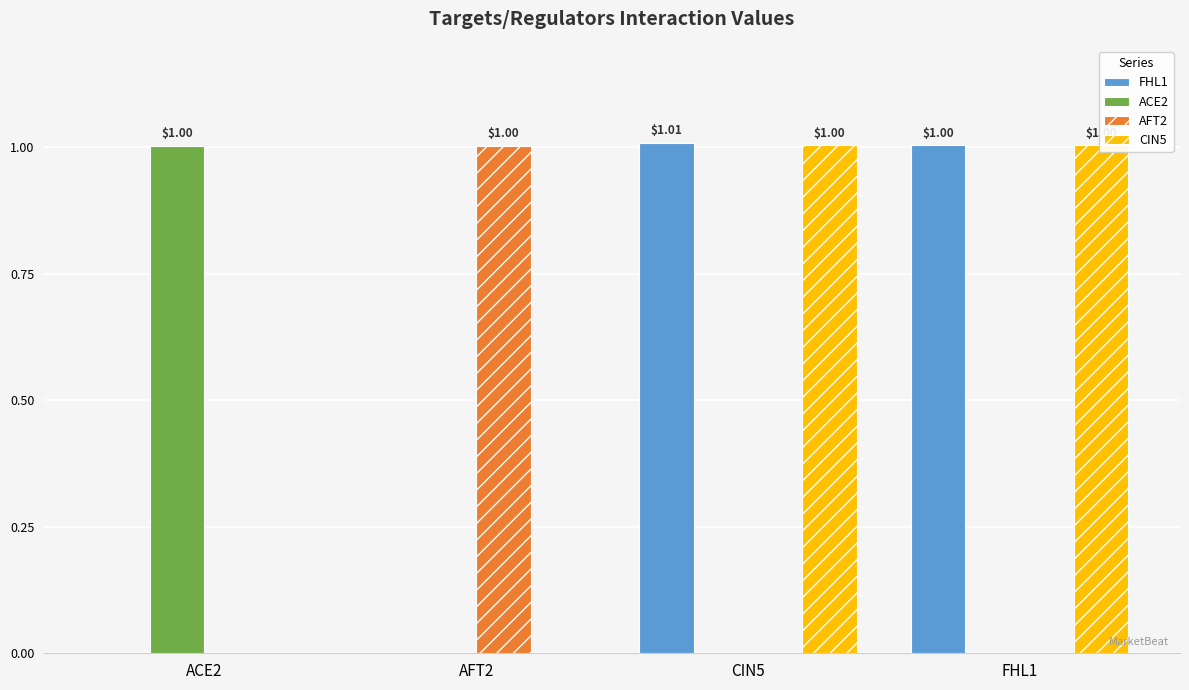

The value of FHL1 at FHL1 is 1.5. True or false?

False